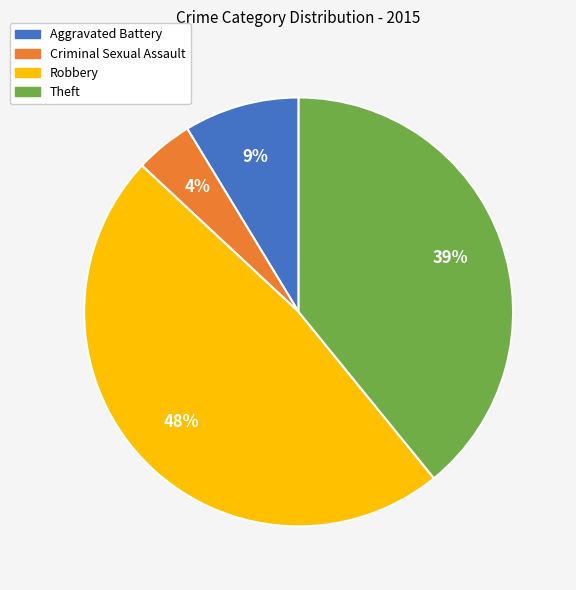

How many slices are in this pie chart?

4